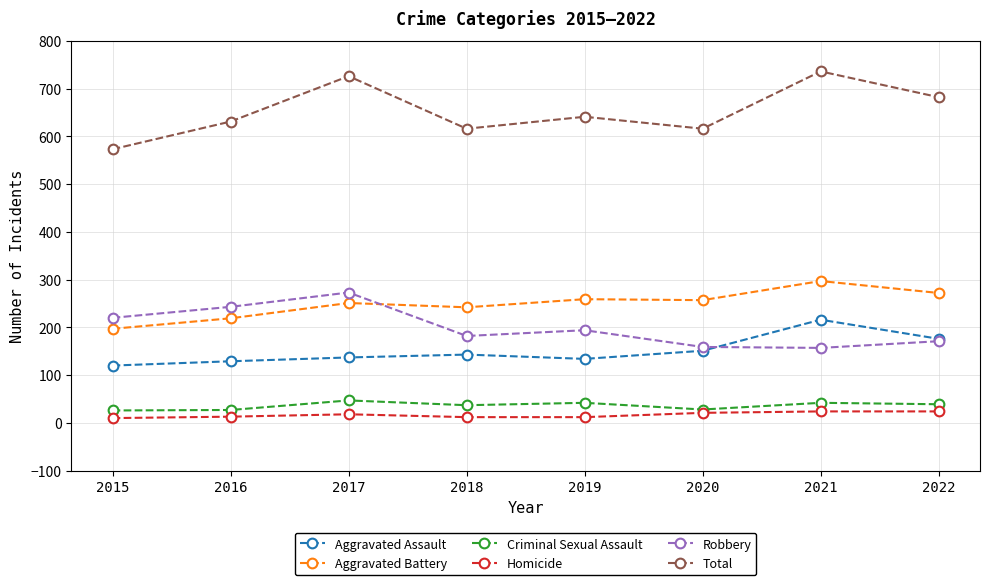

How many values in the Aggravated Assault series are below 143?

4